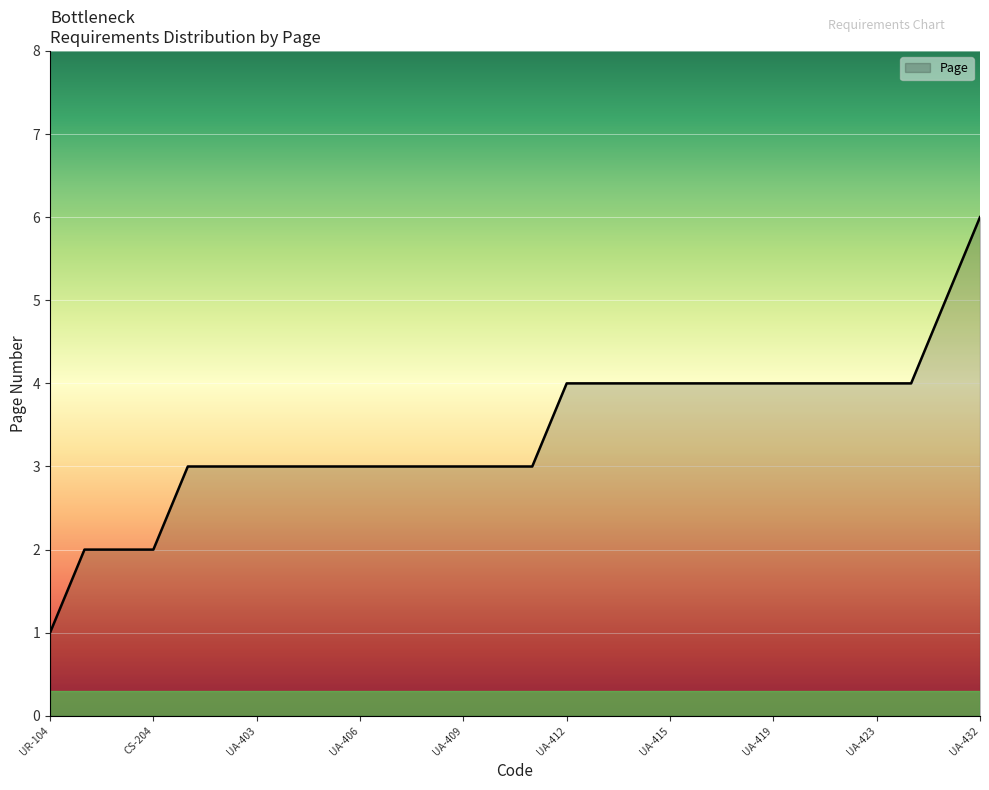

What is the difference between the maximum and minimum values?

5